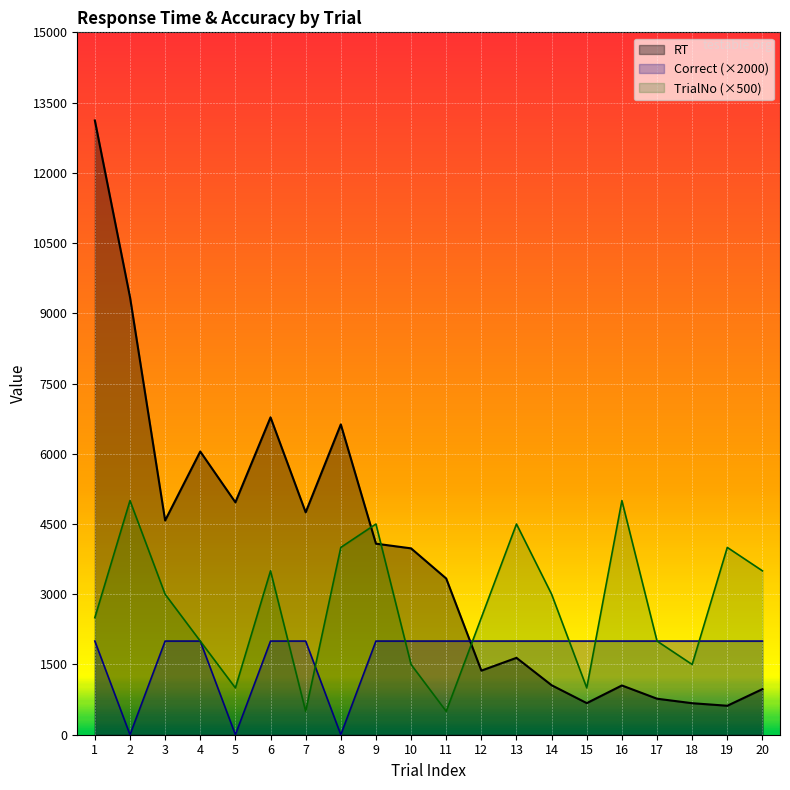

True or false: RT and correct intersect in this chart.

True